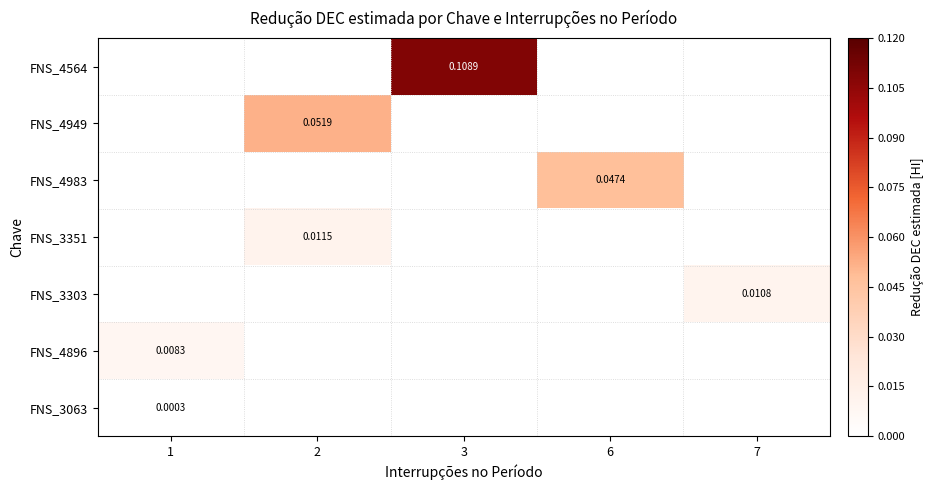

How many categories are shown in the chart?

5